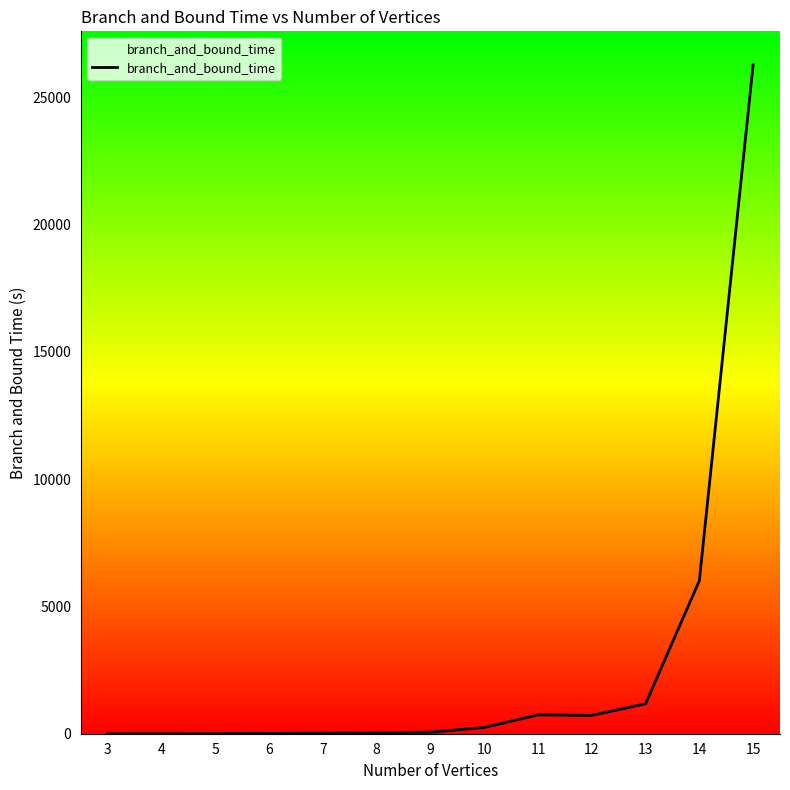

Which category has the highest value across all series?

15